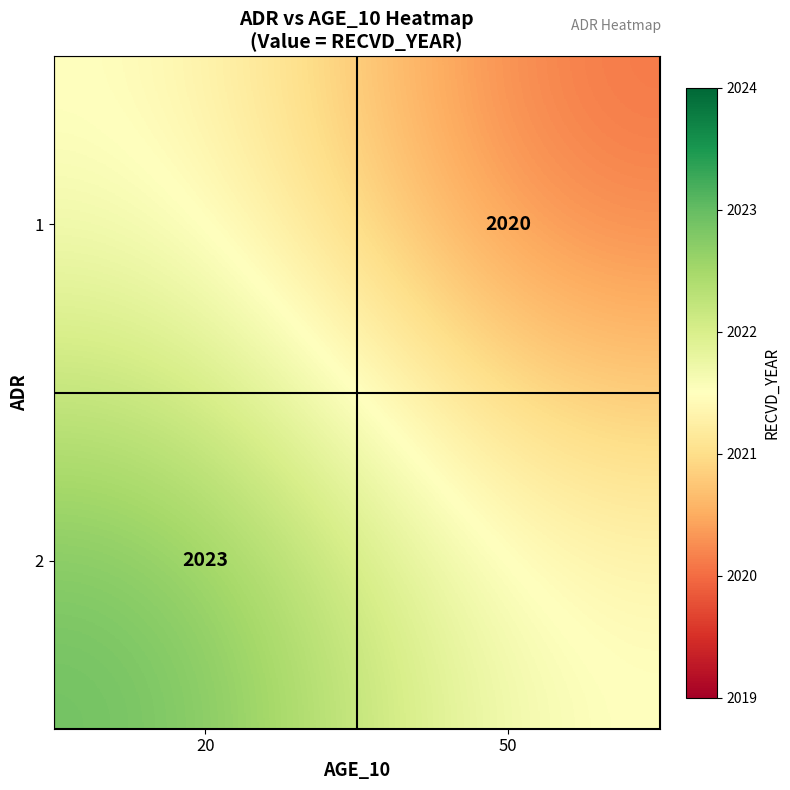

Is it true that 2 equals 454.4 at 20?

False